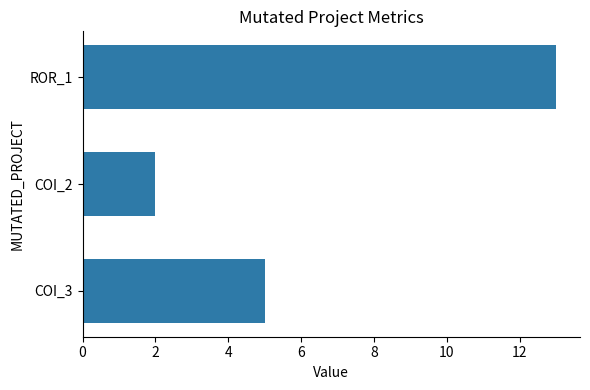

What is the difference between the maximum and minimum values?

11